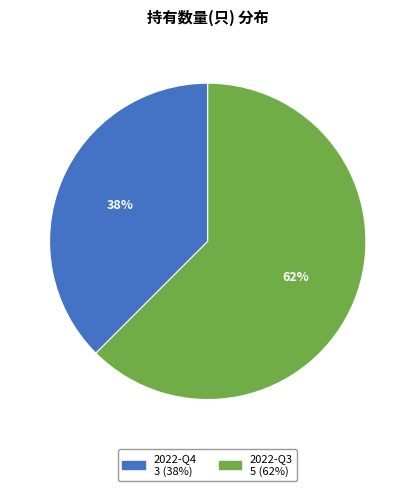

Is the sum of 2022-Q3 and 2022-Q4 greater than half?

Yes